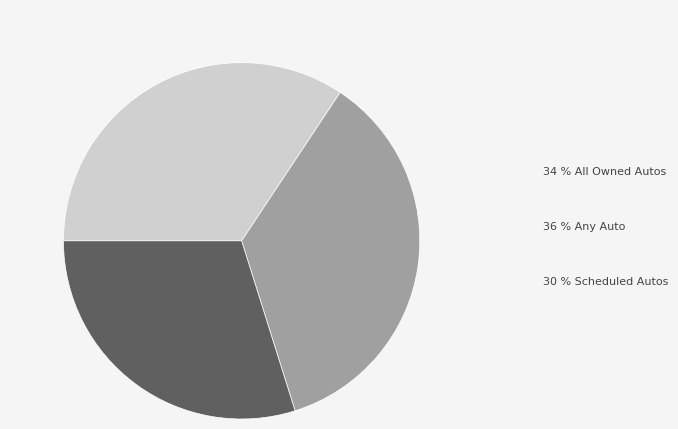

Is there any slice that represents more than half of the pie?

No